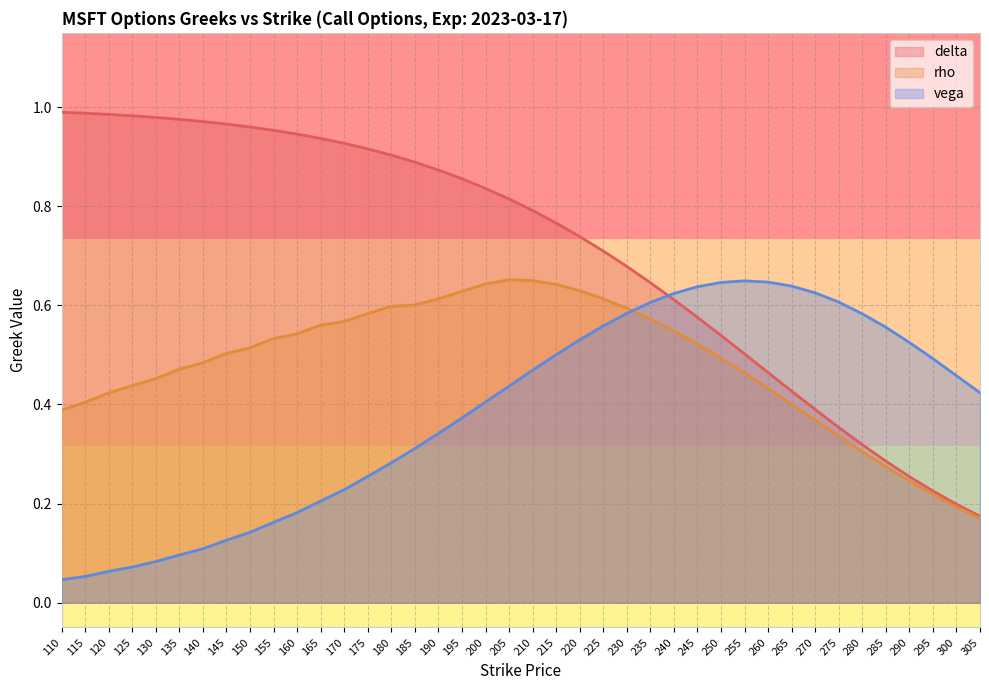

What is the value of the vega point at the 10th from the left?

0.2